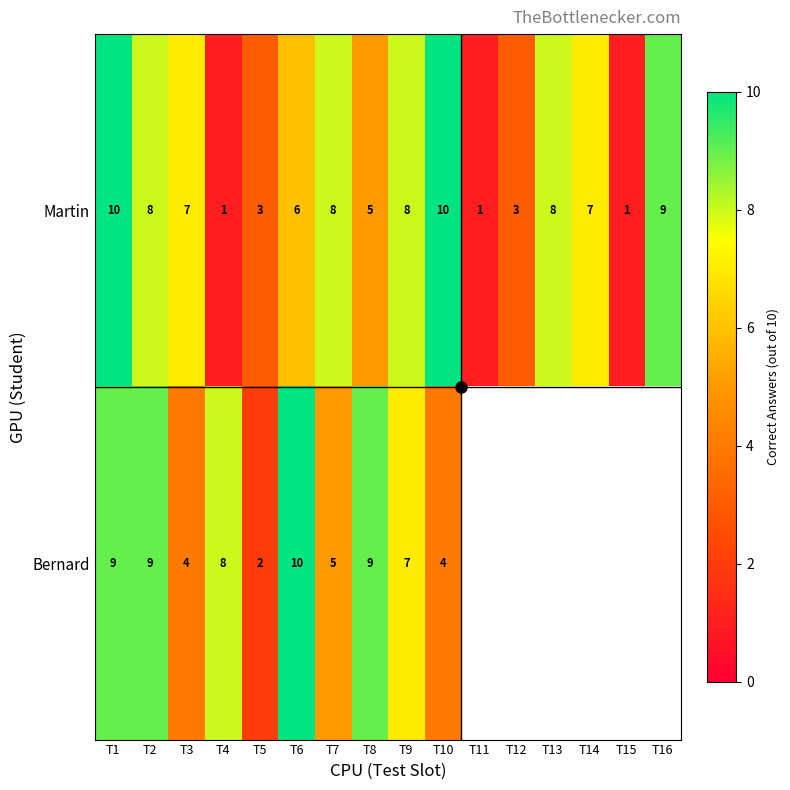

Where is Martin nearest to the value 5?

T8